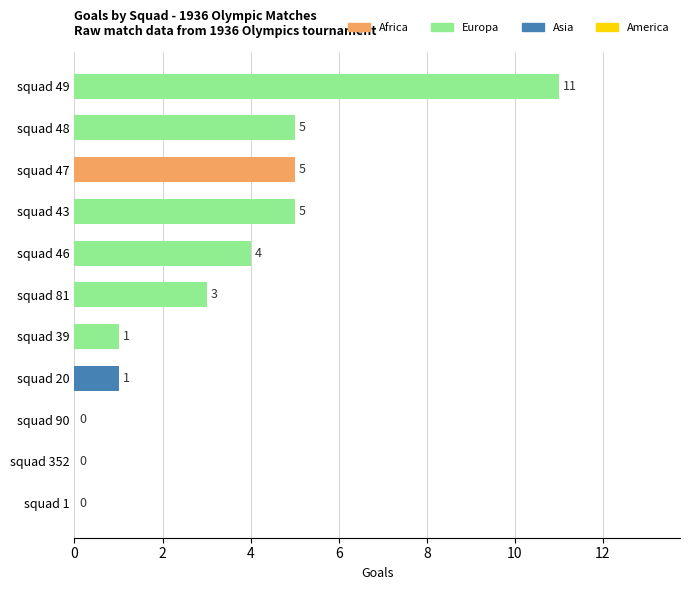

The value at squad 81 is 3. True or false?

True